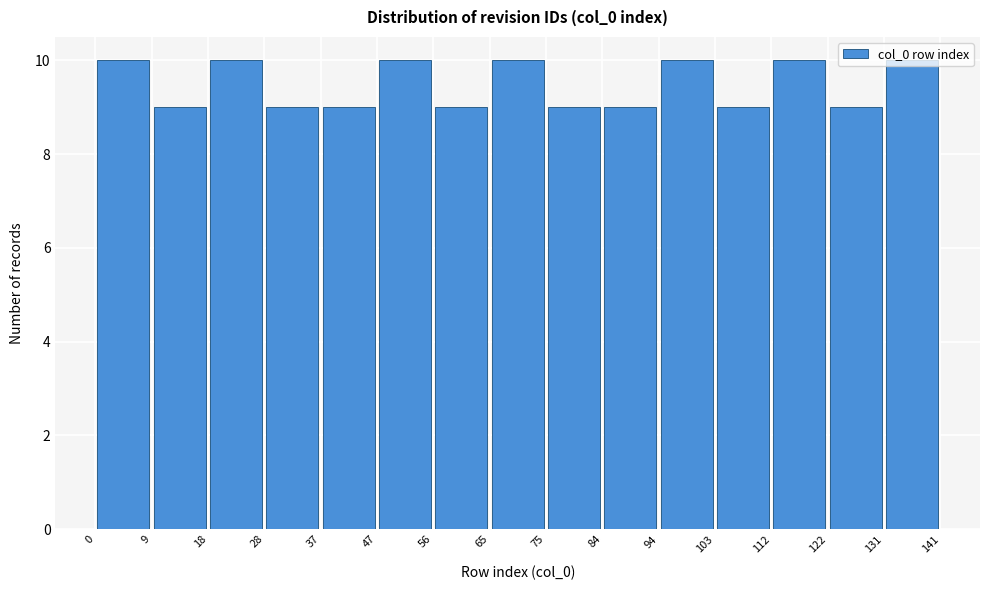

Reading left to right, list every bar in this chart as the range it spans on the x-axis followed by its height. The values are not printed on the chart, so give them approximately, as read against the axis.

0 to 9: 10
9 to 18: 9
18 to 28: 10
28 to 37: 9
37 to 47: 9
47 to 56: 10
56 to 65: 9
65 to 75: 10
75 to 84: 9
84 to 94: 9
94 to 103: 10
103 to 112: 9
112 to 122: 10
122 to 131: 9
131 to 141: 10